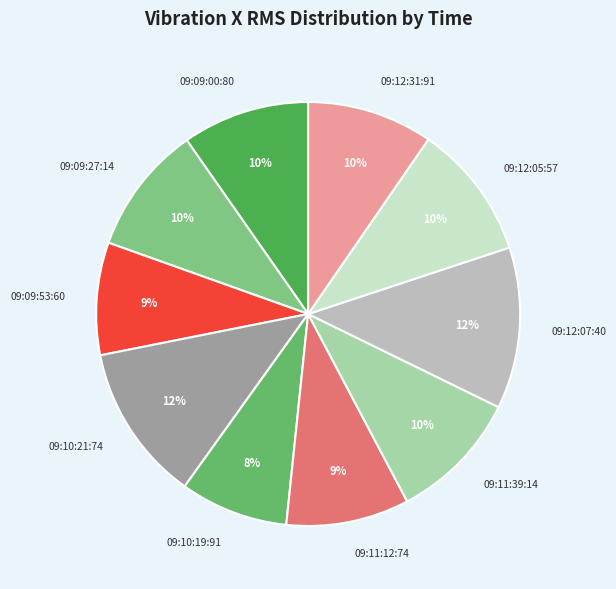

Does 09:09:00:80 represent more than half of the total?

No